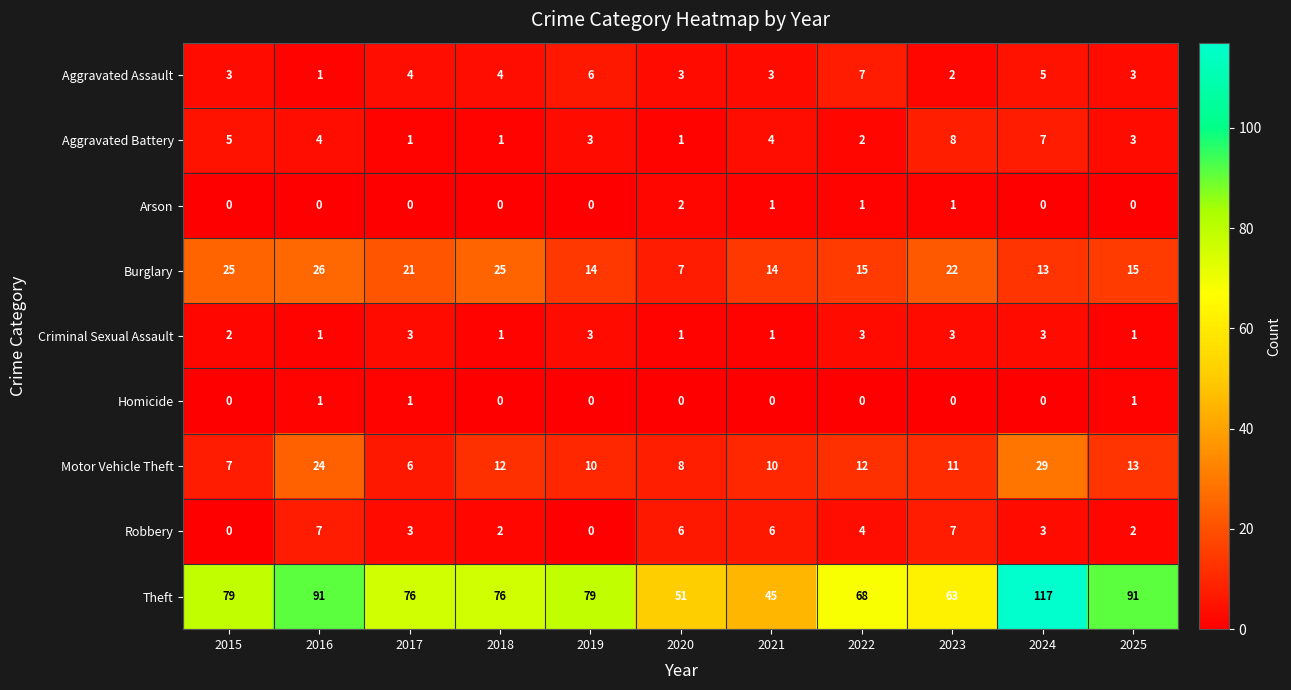

What is the highest value of the Theft series?

117